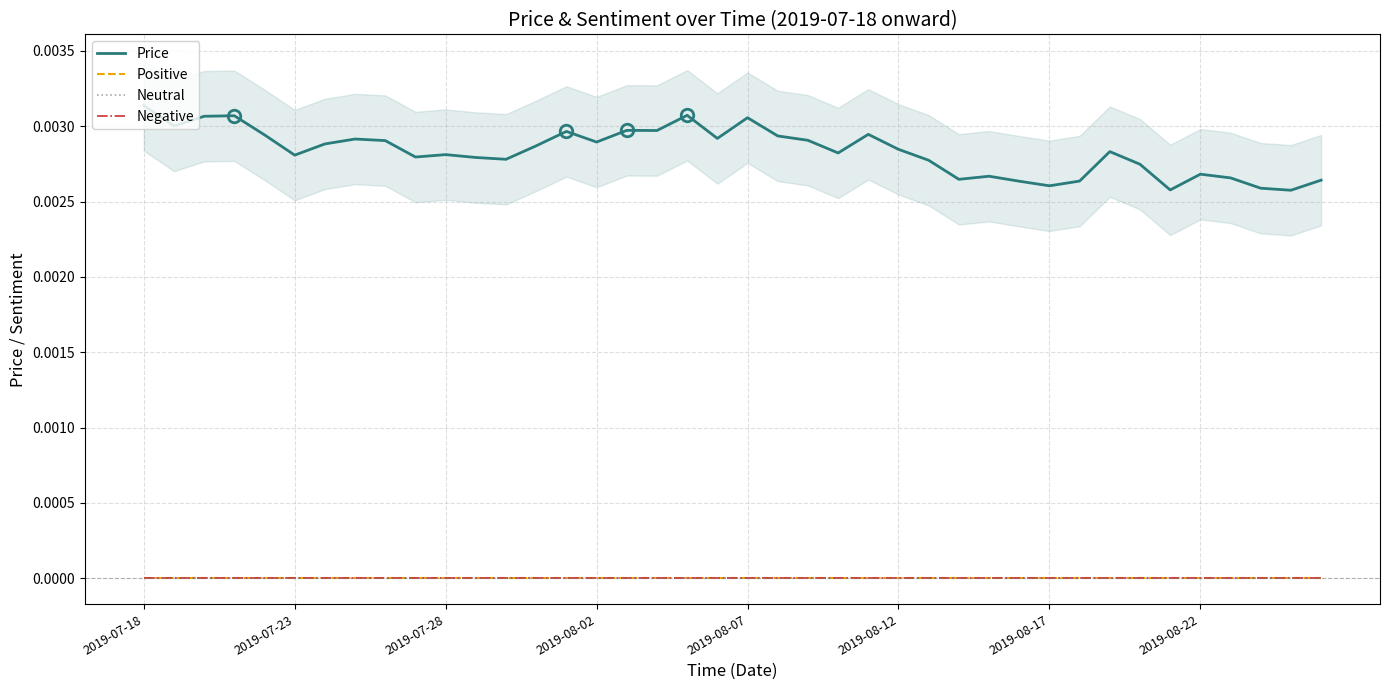

Which category has the lowest value in the Neutral series?

2019-07-18